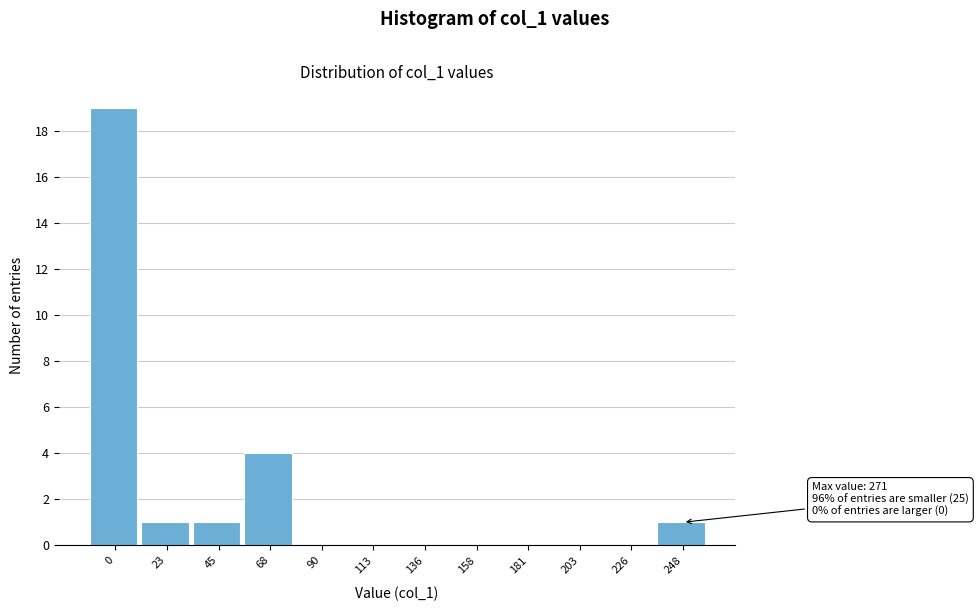

Reading left to right, extract all data points from this chart.

0=19	23=1	45=1	68=4	90=0	113=0	136=0	158=0	181=0	203=0	226=0	248=1